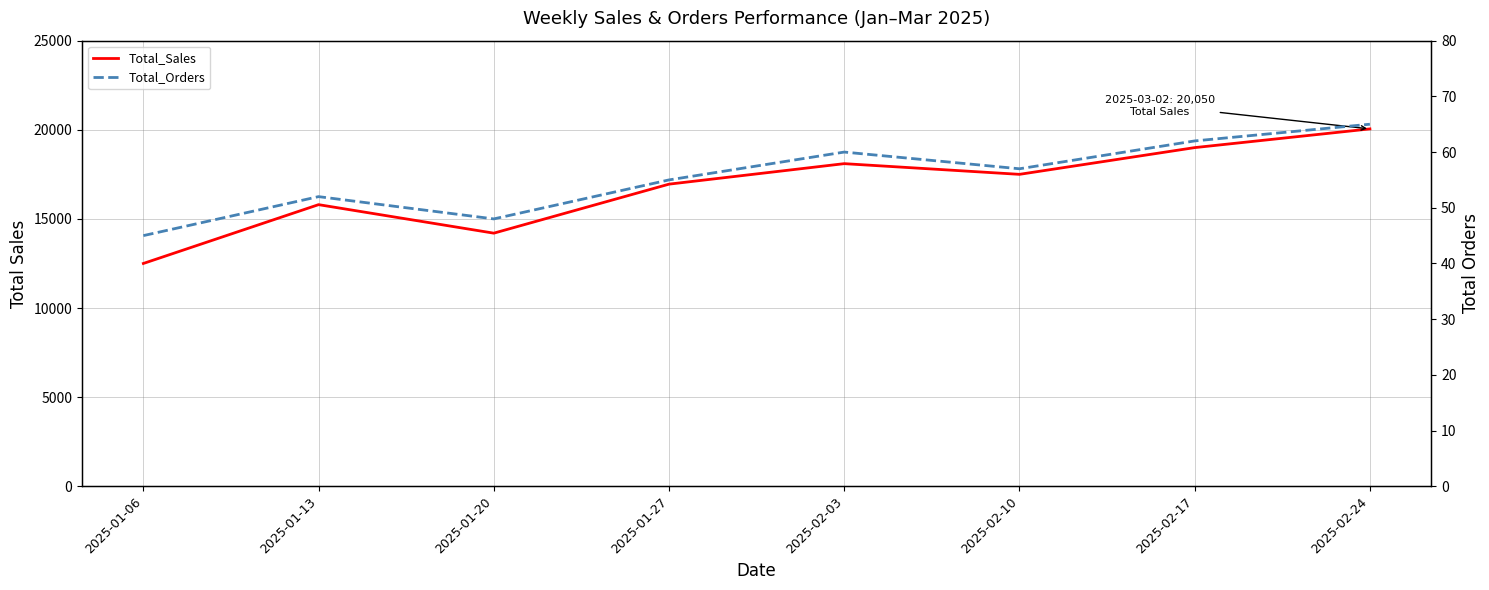

The Total_Sales series shows 20050 at 2025-02-24. True or false?

True